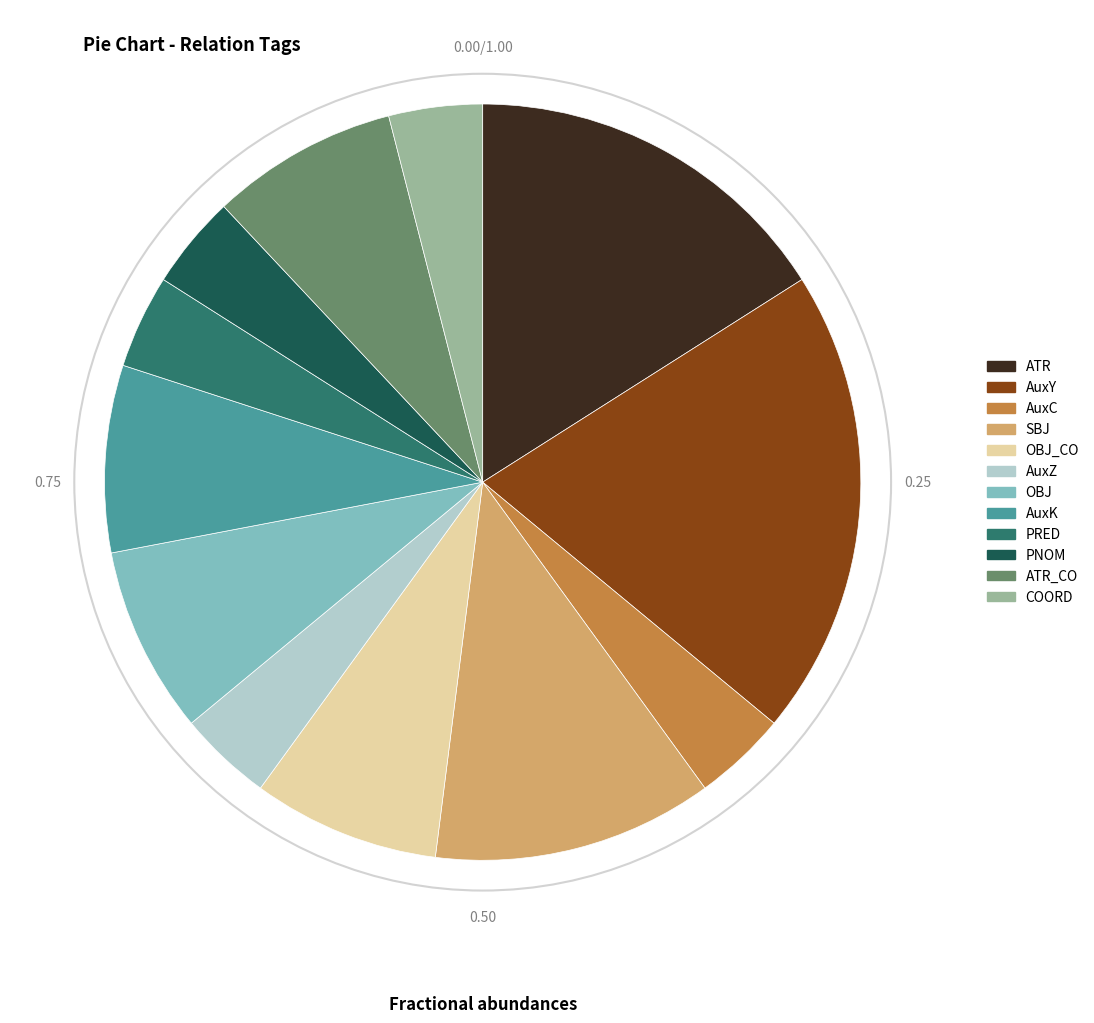

Does ATR_CO represent more than half of the total?

No